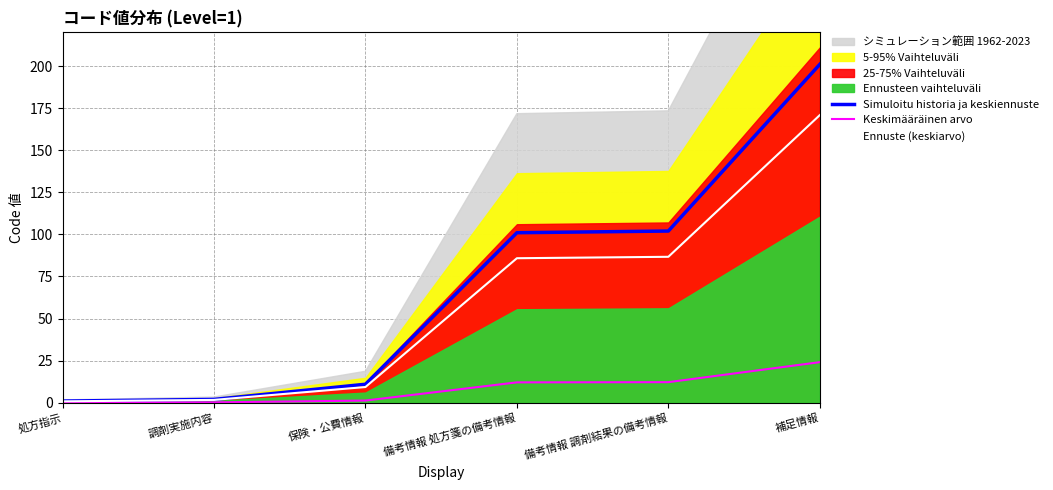

What is the difference between the highest and lowest values at 保険・公費情報?

9.7